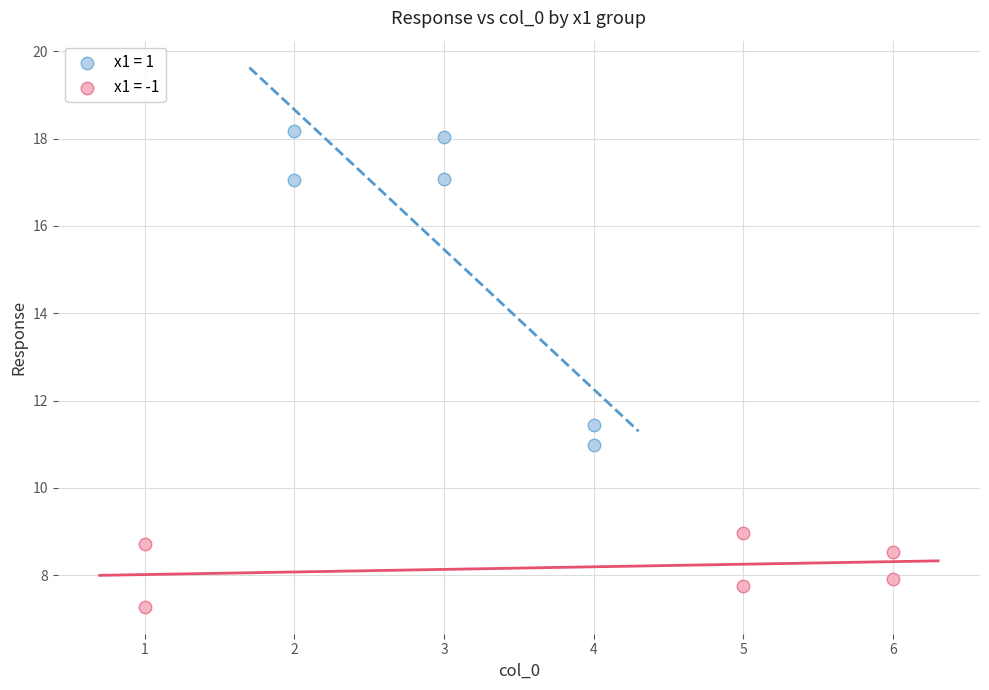

Which series reaches the minimum Y coordinate?

x1 = -1